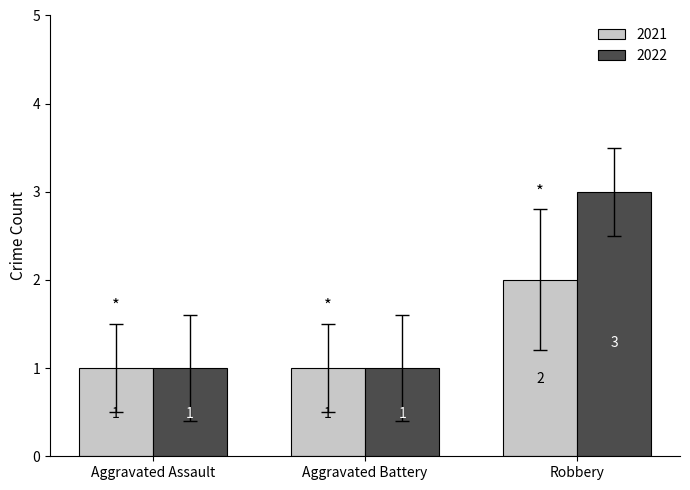

Reading left to right, what are all the values shown in this chart?

2021: 1	1	2
2022: 1	1	3